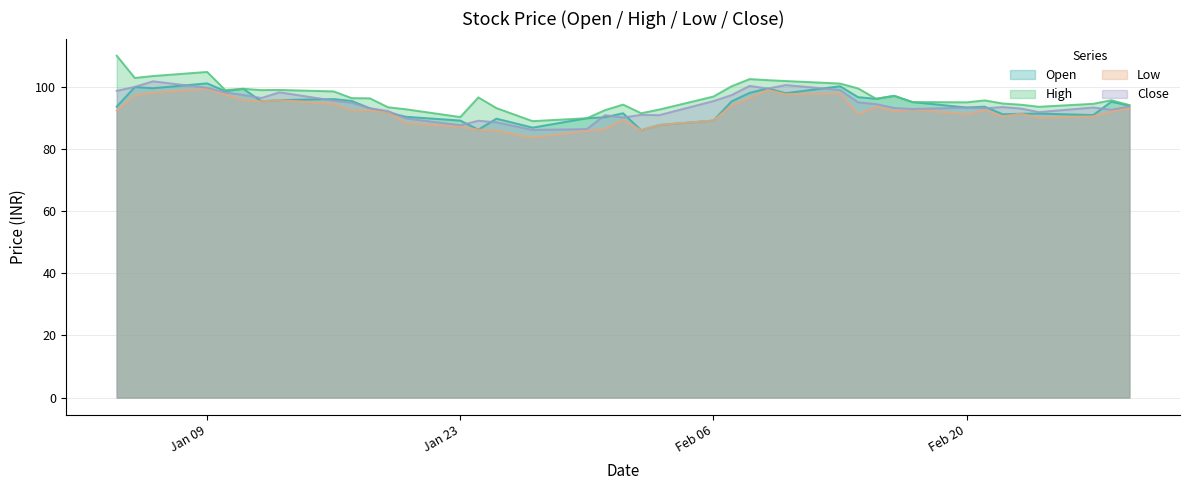

List the series in order of their peak value, lowest first.

Low, Open, Close, High